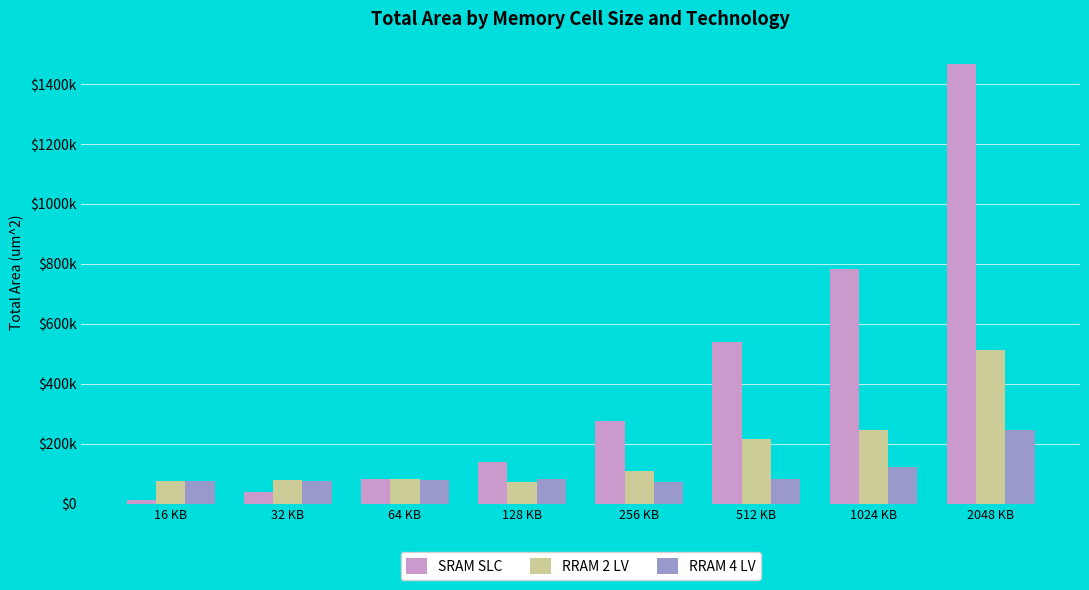

List the series in order of their overall mean, lowest first.

RRAM 4 LV, RRAM 2 LV, SRAM SLC